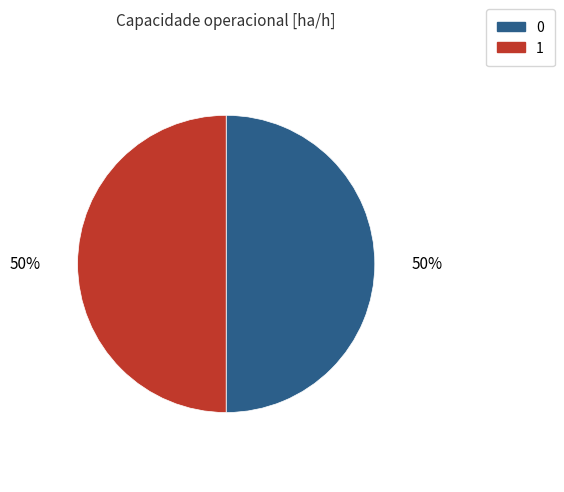

The 0 slice represents 50% of the pie. True or false?

True